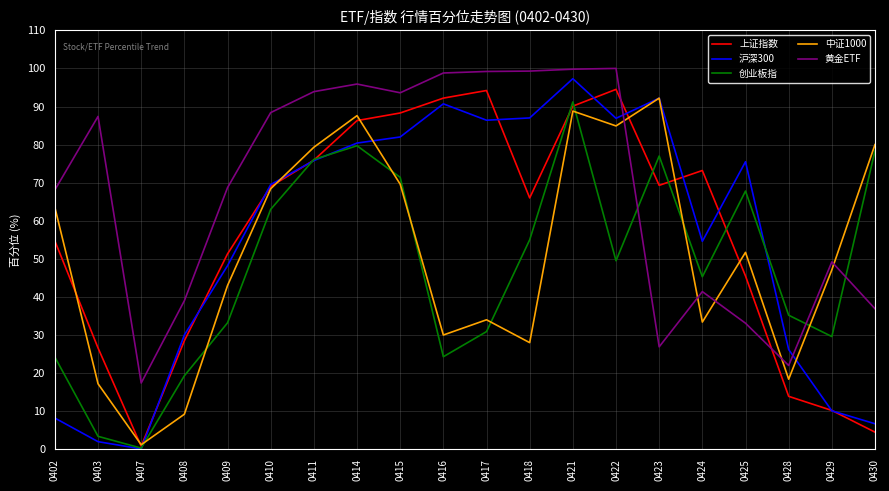

True or false: 黄金ETF has a value of 99.3 at 0418.

True